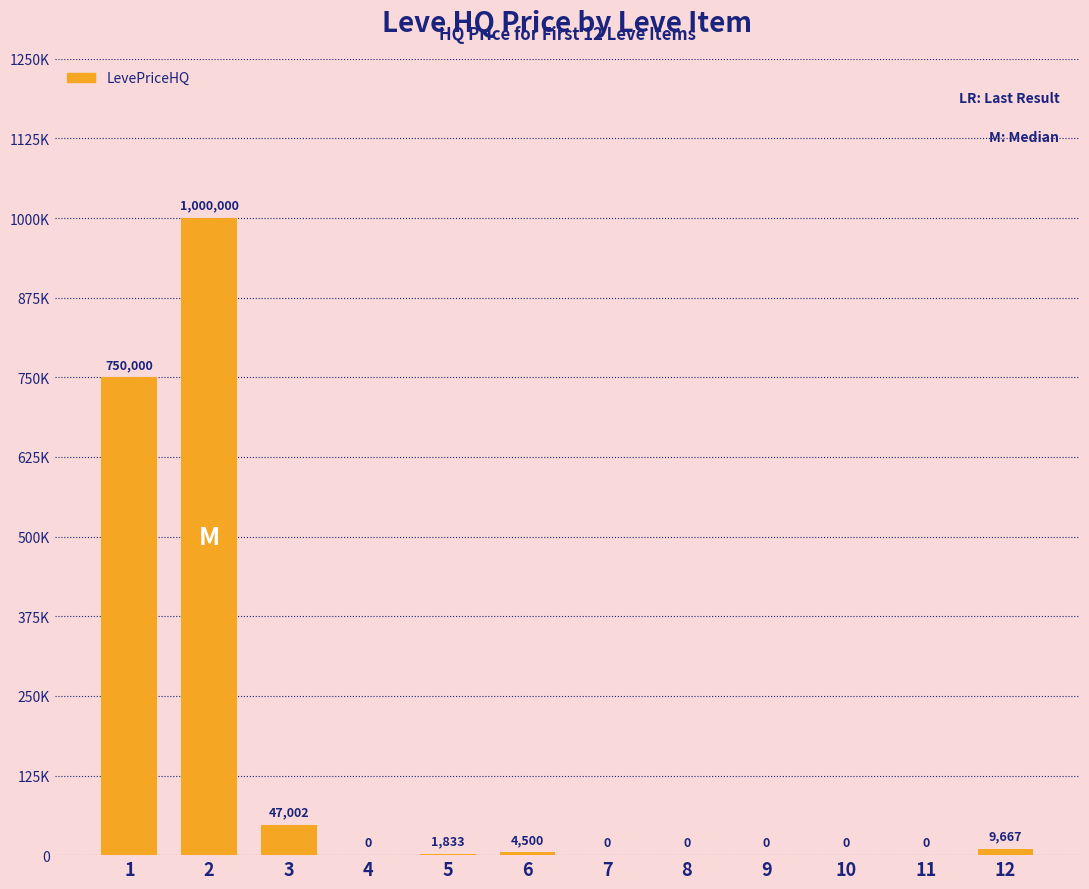

Are the bars horizontal?

No